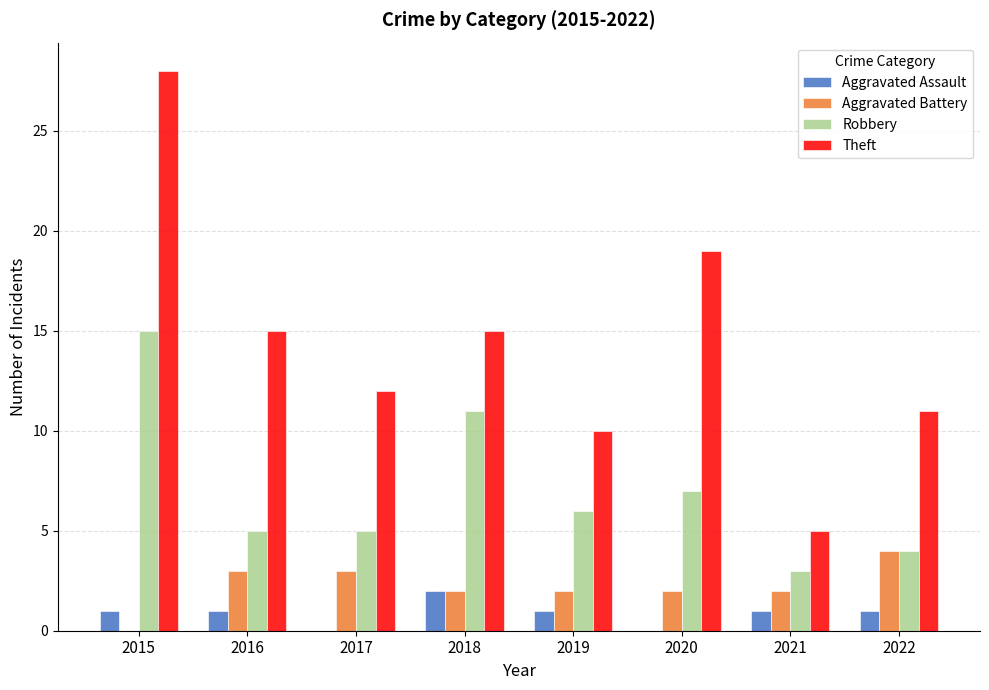

Reading left to right, transcribe all the data shown in this chart.

Aggravated Assault: 1	1	0	2	1	0	1	1
Aggravated Battery: 0	3	3	2	2	2	2	4
Robbery: 15	5	5	11	6	7	3	4
Theft: 28	15	12	15	10	19	5	11